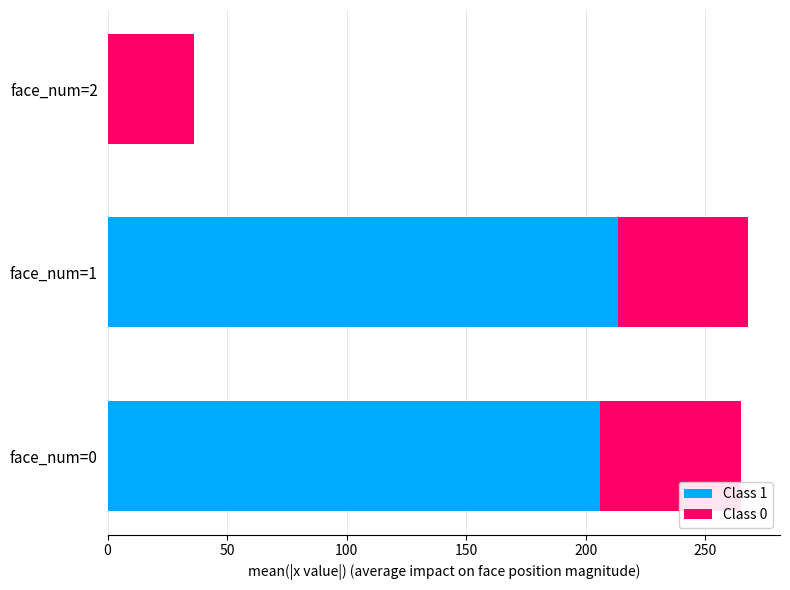

What is the sum of the Class 1 values at face_num=2 and face_num=0?

206.1